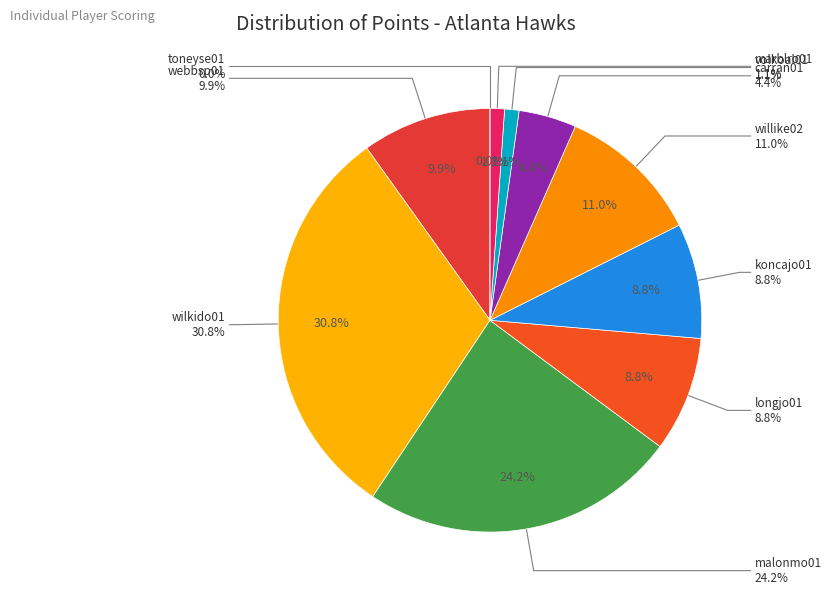

Does any single category account for the majority?

No